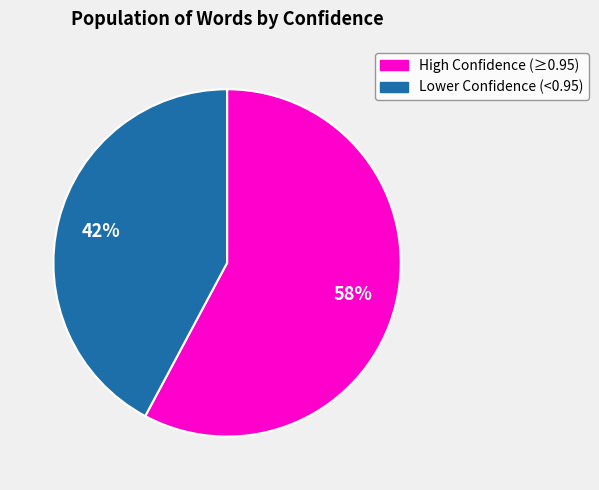

Is there any slice that represents more than half of the pie?

Yes